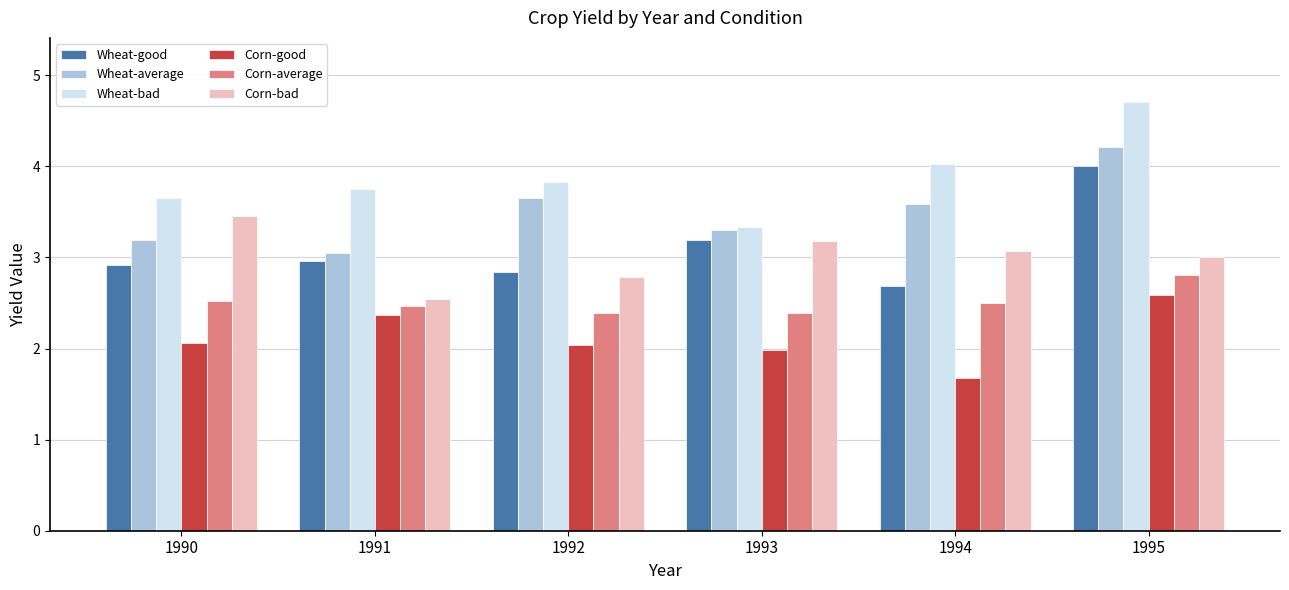

Is the value of Corn-bad at 1991 greater than the value of Wheat-bad at 1993?

No